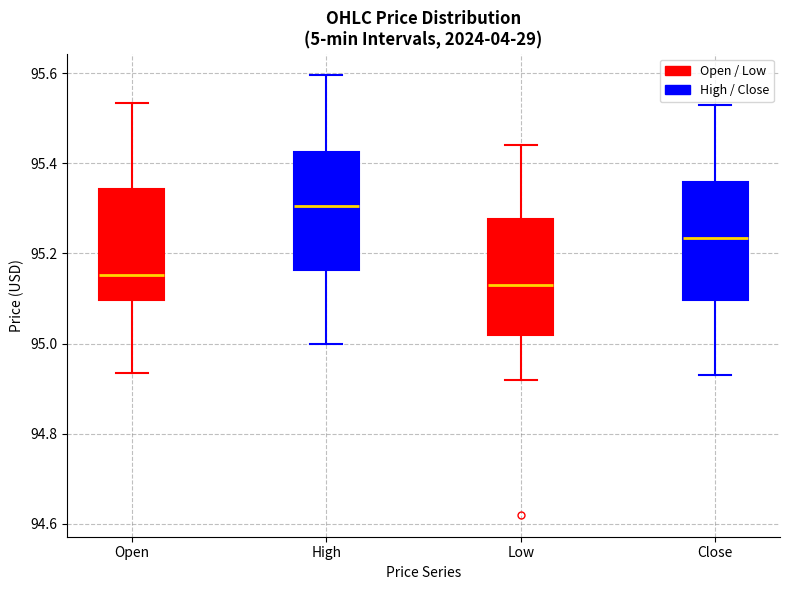

Reading left to right, read every box against the y-axis: the position of its median line, the range the box covers, and the ends of its whiskers. The values are not printed on the chart, so give them approximately, as read against the axis.

Open: median 95.16, box 95.10 to 95.34, whiskers 94.94 to 95.54
High: median 95.30, box 95.16 to 95.42, whiskers 95.00 to 95.60
Low: median 95.14, box 95.02 to 95.28, whiskers 94.92 to 95.44
Close: median 95.24, box 95.10 to 95.36, whiskers 94.94 to 95.52